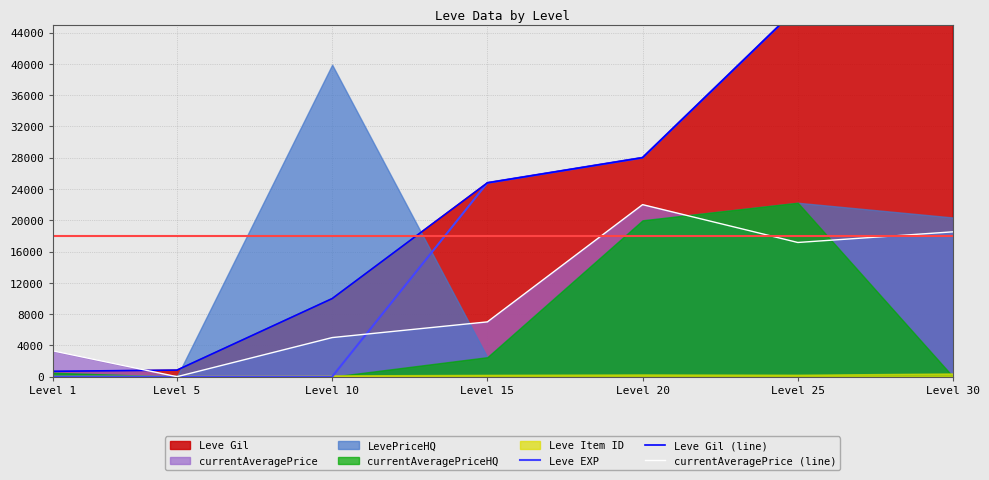

Where does the Leve EXP series first go above 24790?

Level 20